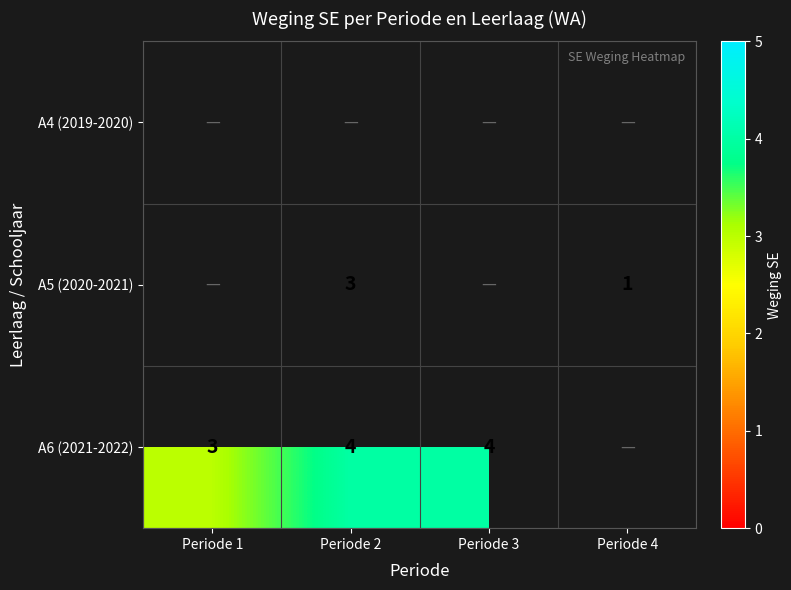

The value of A6 (2021-2022) at Periode 3 is 7. True or false?

False